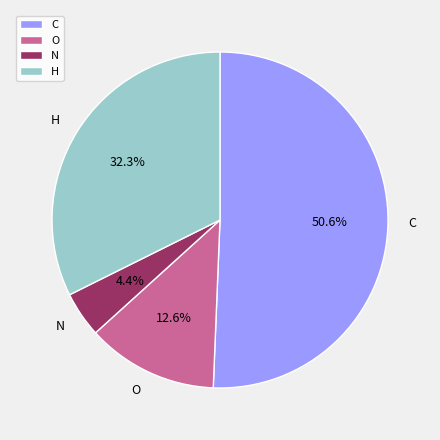

Combined, do O and H account for over 50%?

No